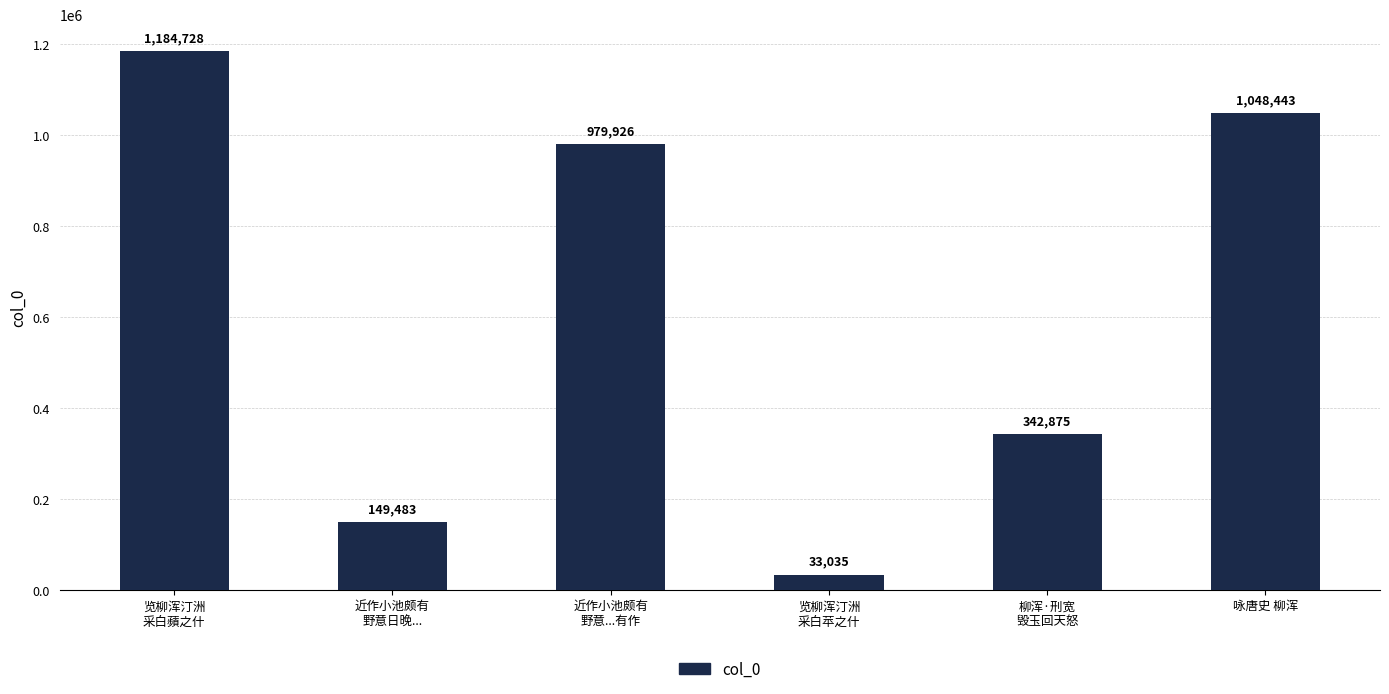

Reading left to right, transcribe all the data shown in this chart.

1184728	149483	979926	33035	342875	1048443